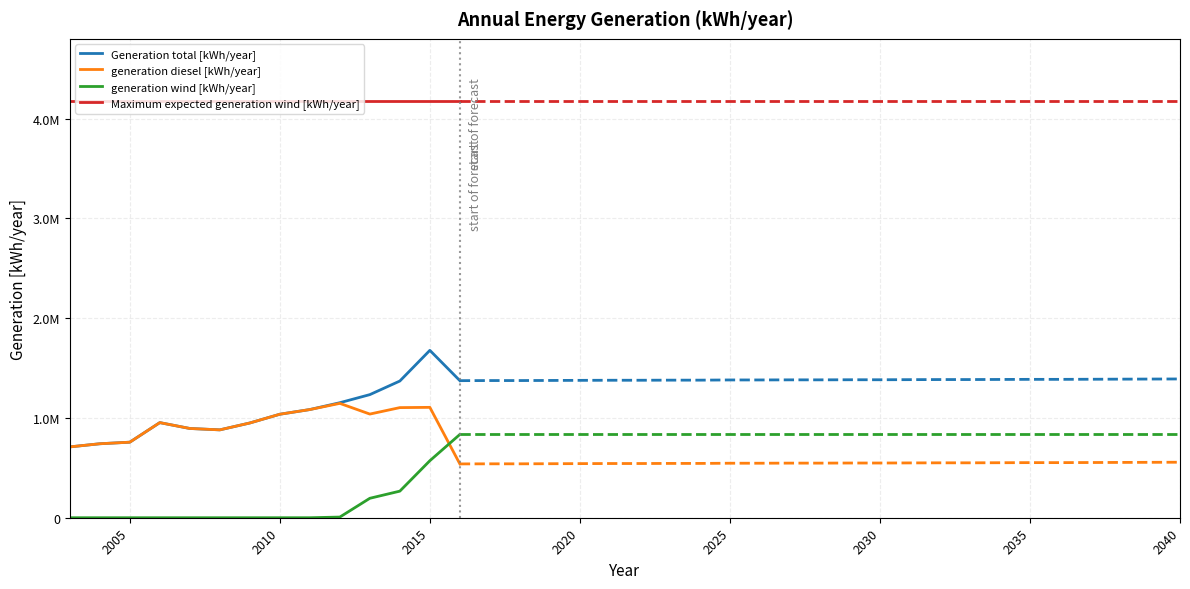

Which series changed the most between 2020 and 2040?

Generation total [kWh/year]